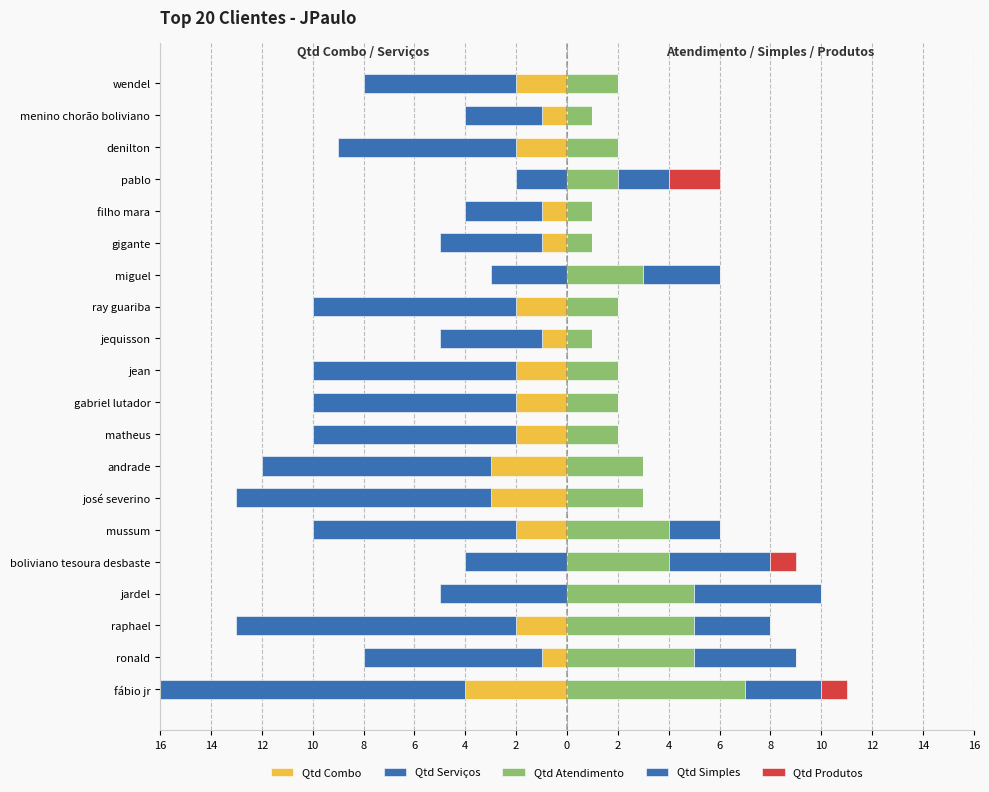

The value of Qtd Simples at fábio jr is 3. True or false?

True